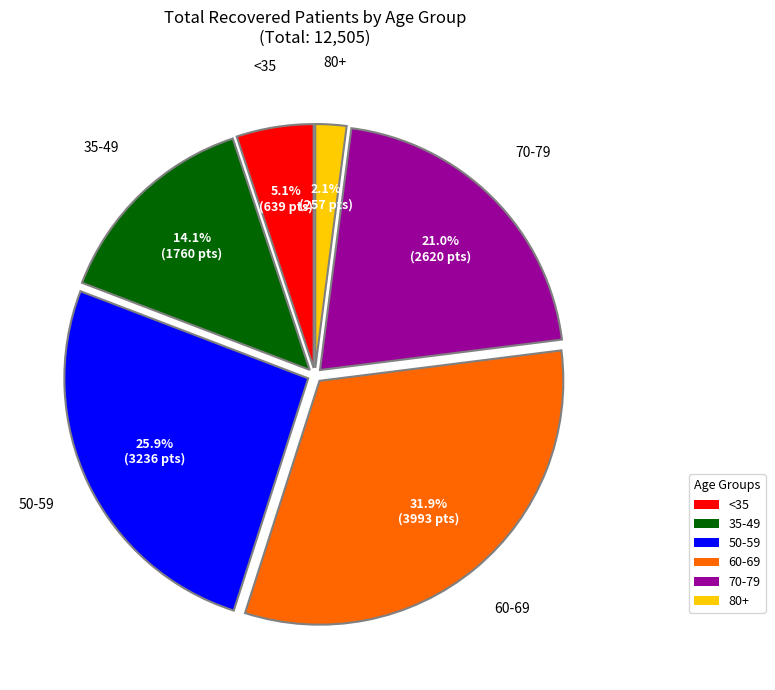

Which has a higher value, 60-69 or 80+?

60-69